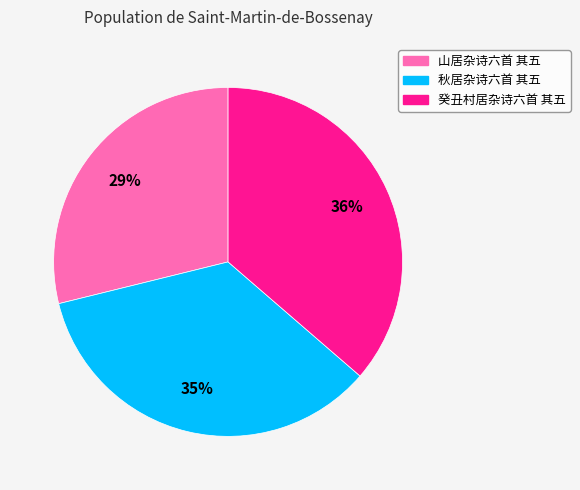

How many slices are in this pie chart?

3